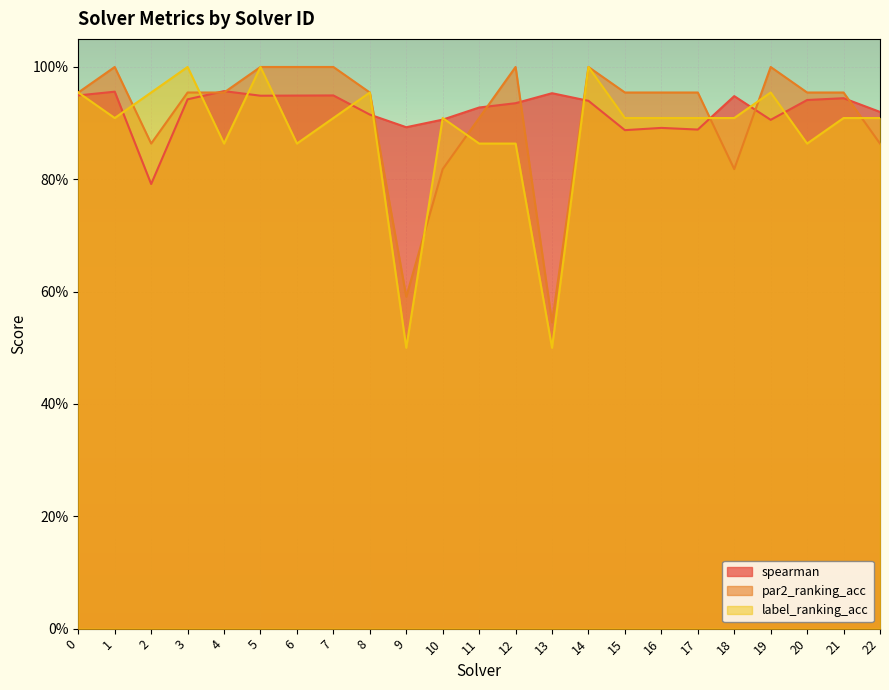

How many times do par2_ranking_acc and spearman cross each other?

9